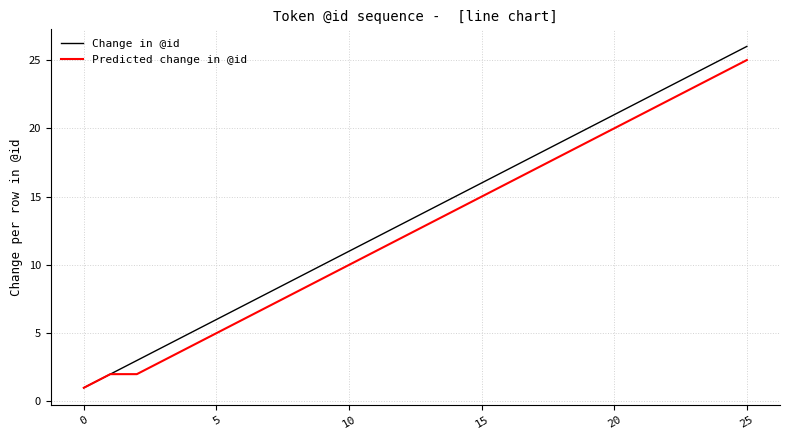

Which series has the largest range (max minus min)?

Change in @id